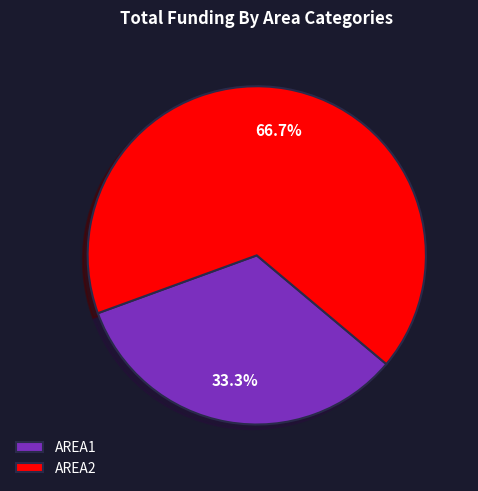

To the nearest percent, what is the difference between the largest and smallest slice percentages?

33%